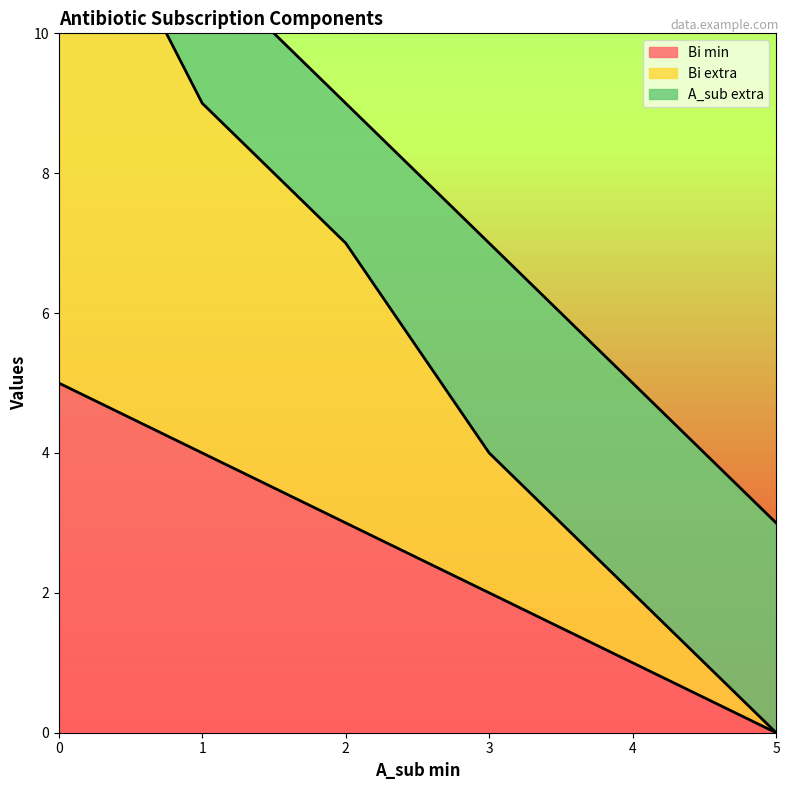

Rank the categories by Bi min value from lowest to highest.

5, 4, 3, 2, 1, 0